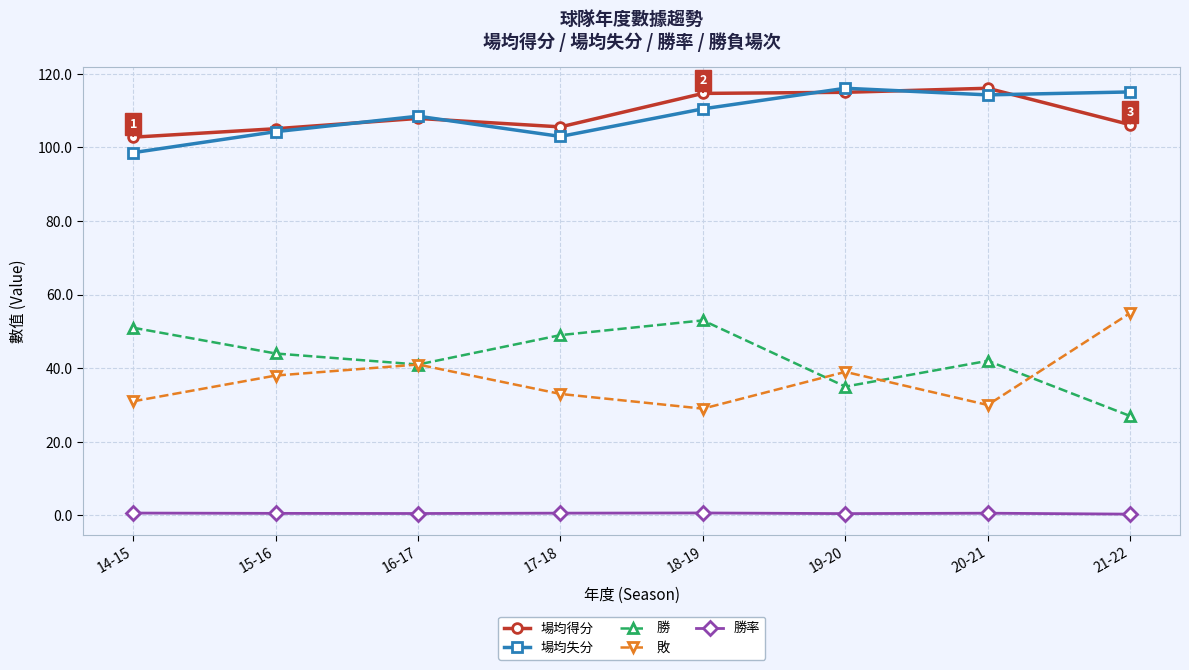

At which label does 勝 first exceed 44?

14-15